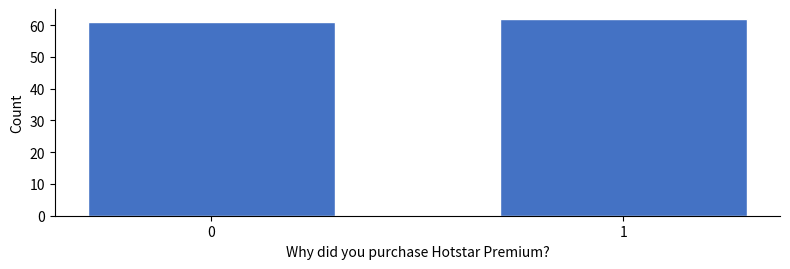

Reading left to right, extract all data points from this chart.

61	62